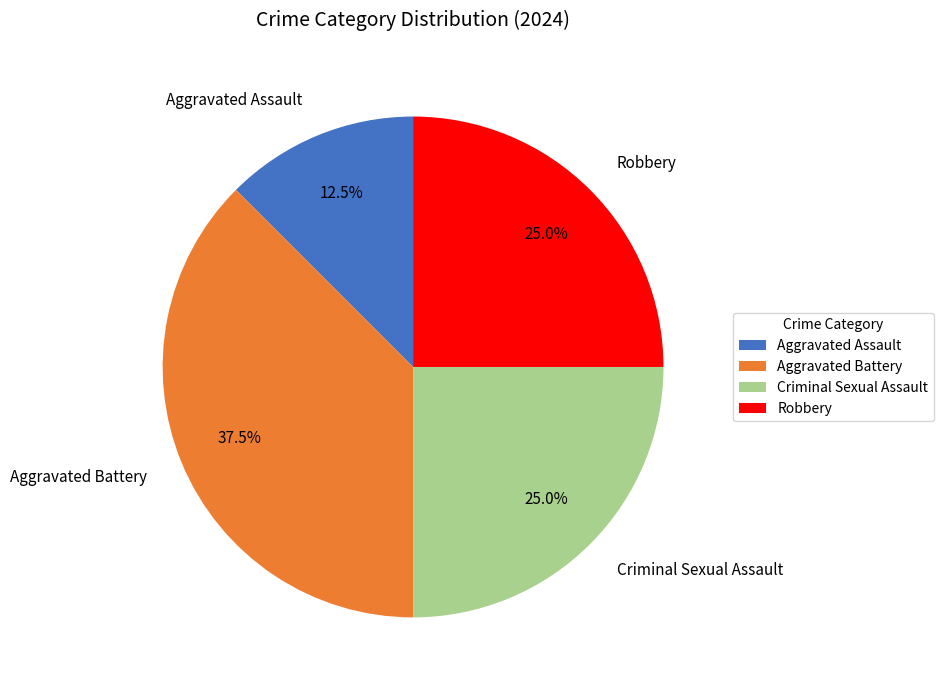

Which slice is the largest?

Aggravated Battery